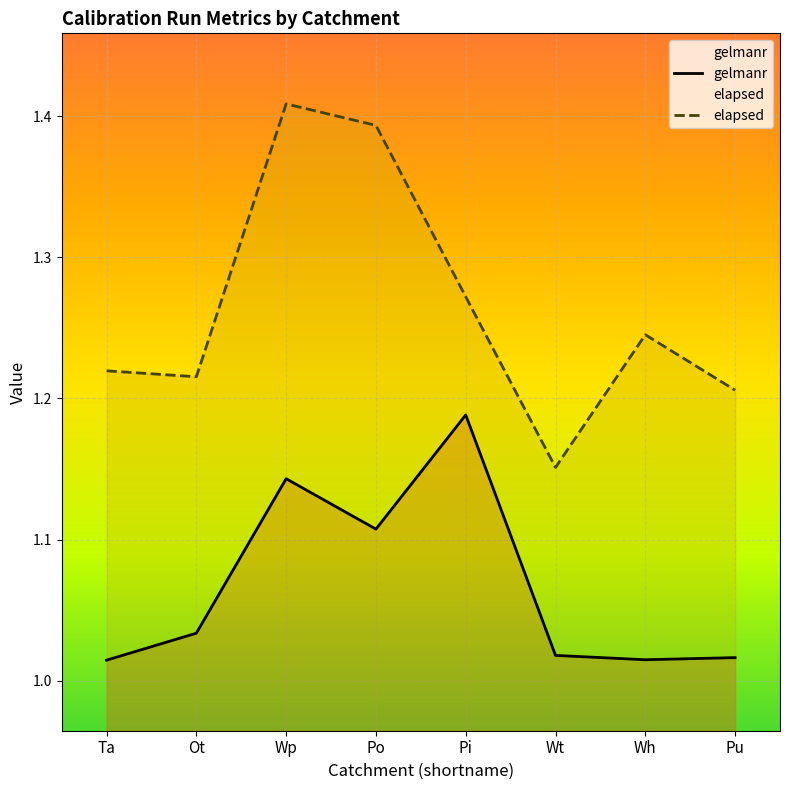

True or false: elapsed and gelmanr cross at least once.

False